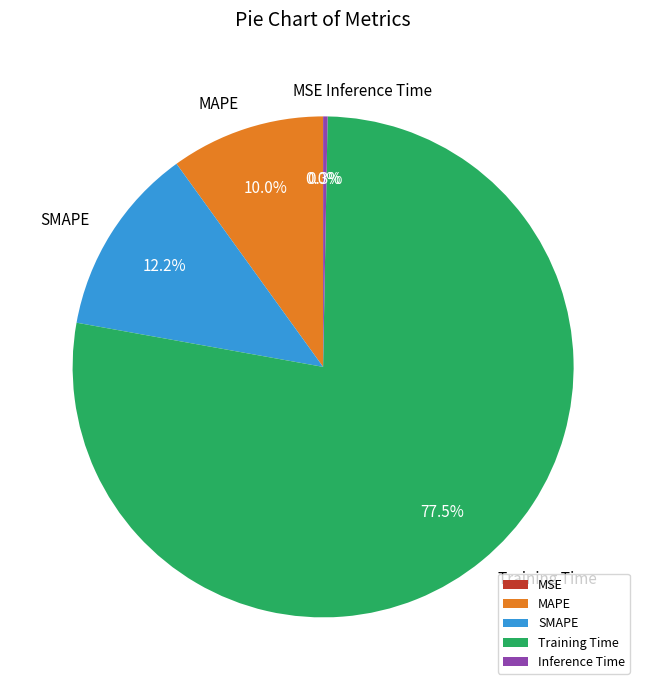

Which has a higher value, Inference Time or MAPE?

MAPE